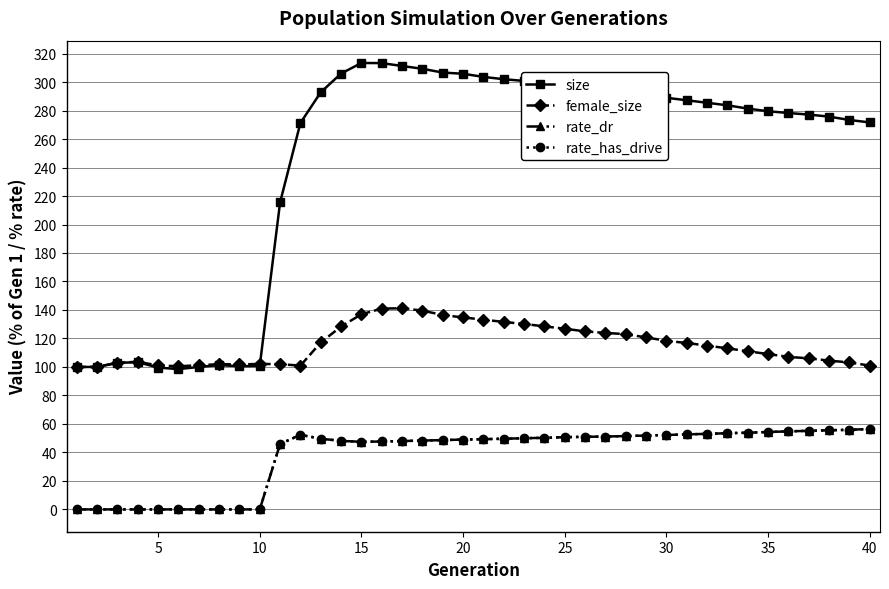

How many interior local valleys does the female_size series have?

3